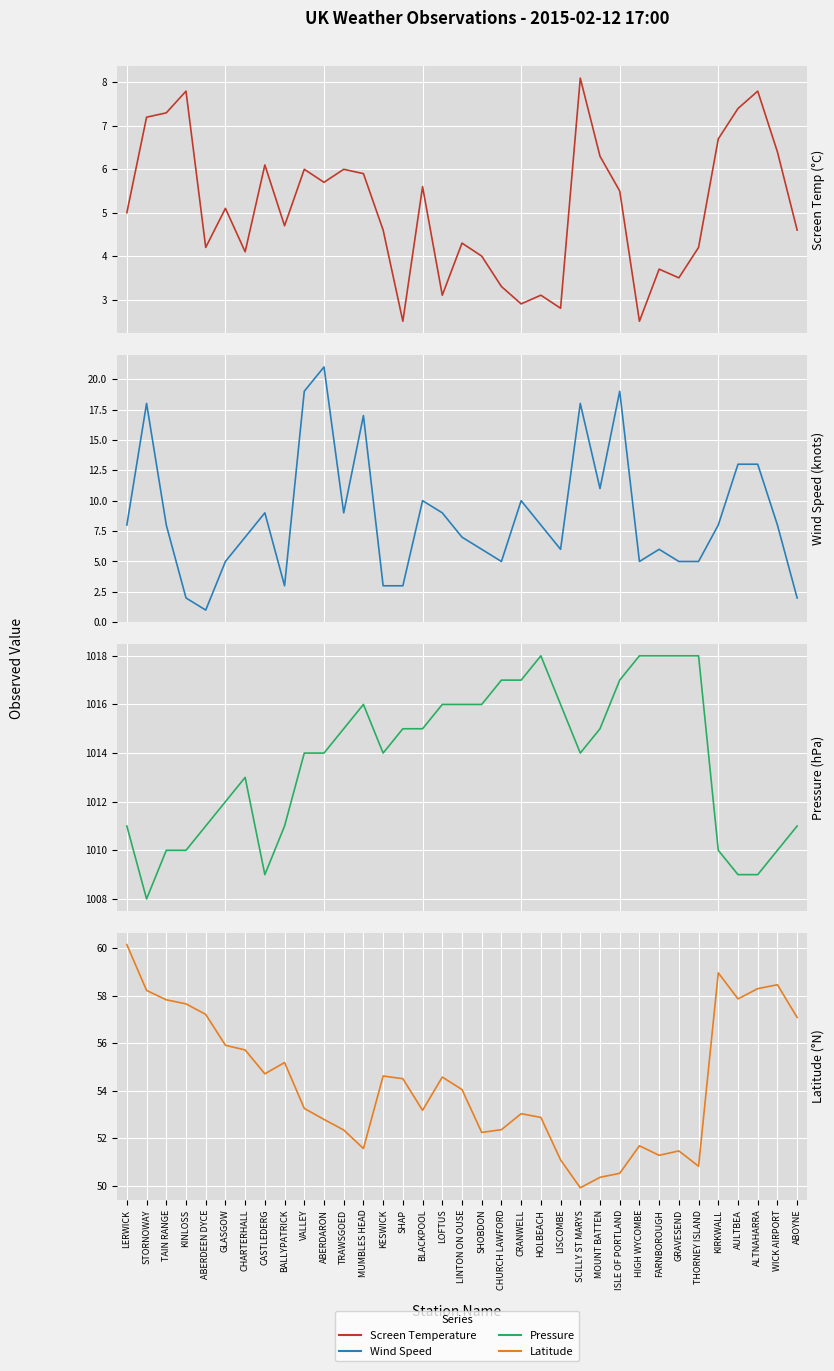

How many lines are shown in the chart?

4